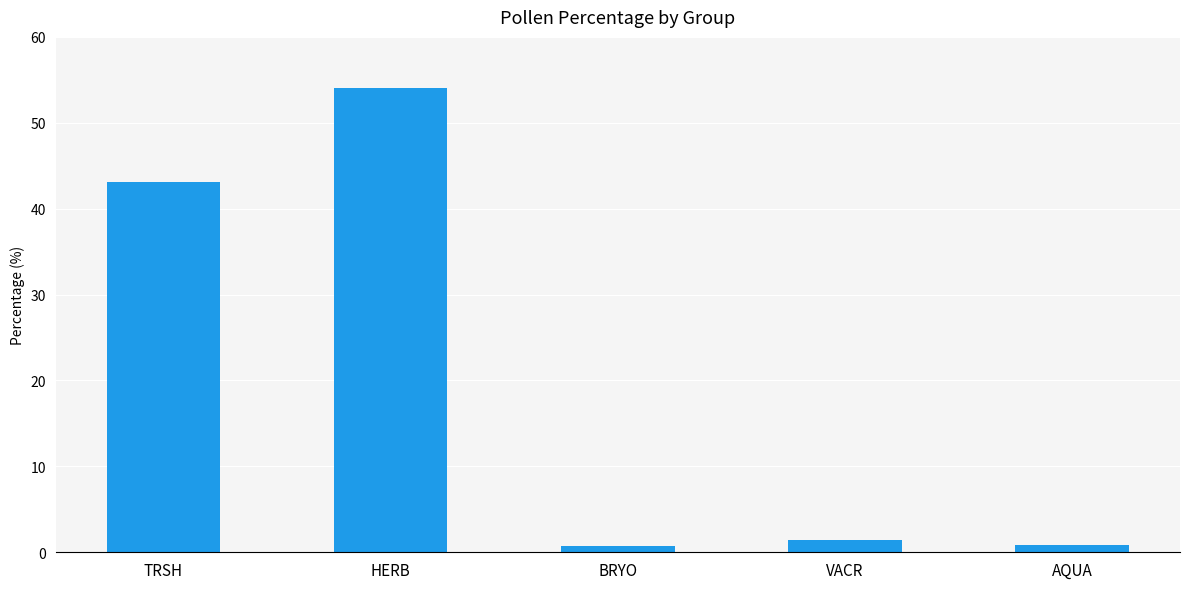

What is the value of the 5th bar from the left?

0.9